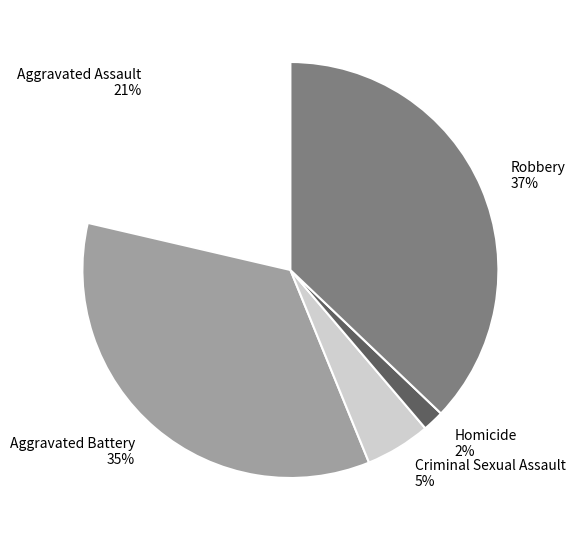

Count the number of slices in the pie.

5